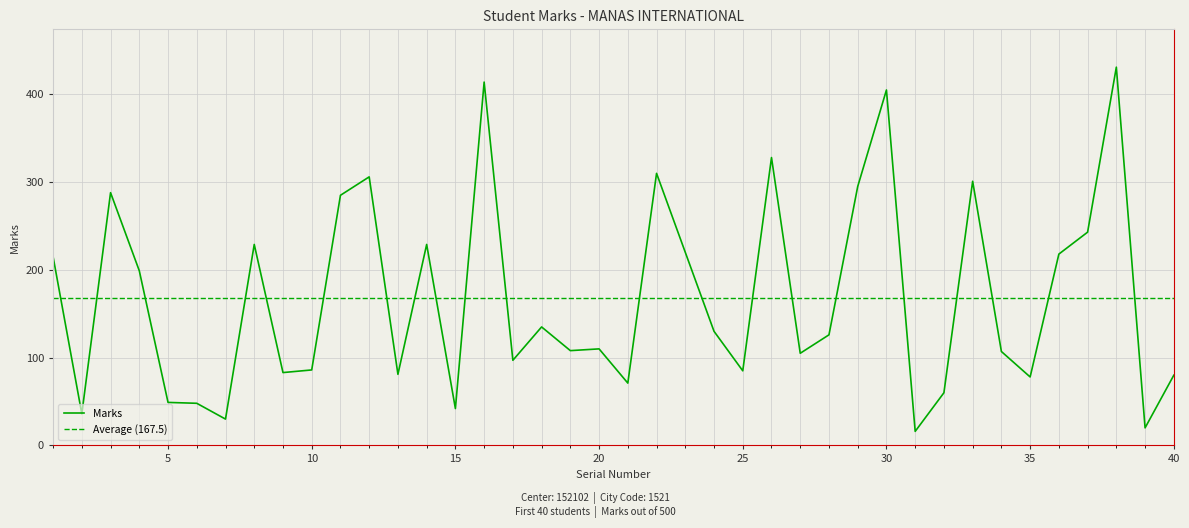

Reading right to left, transcribe all the data shown in this chart.

80	20	431	243	218	78	107	301	60	16	405	295	126	105	328	85	130	220	310	71	110	108	135	97	414	42	229	81	306	285	86	83	229	30	48	49	199	288	36	215